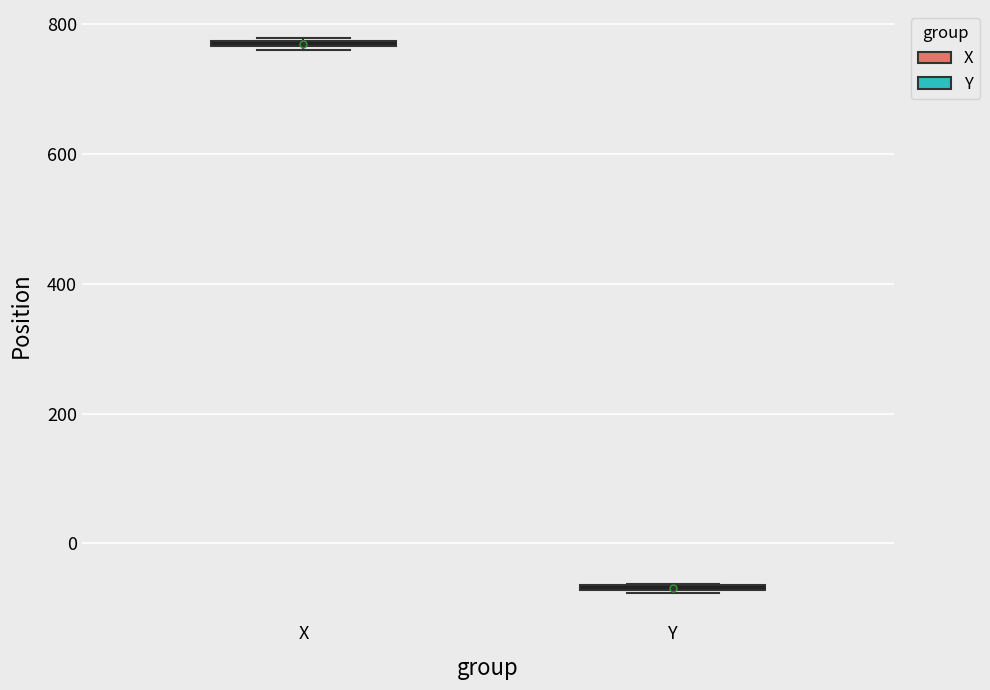

Where is the upper edge of the box for X on the y-axis? The values are not printed on the chart, so give them approximately, as read against the axis.

780